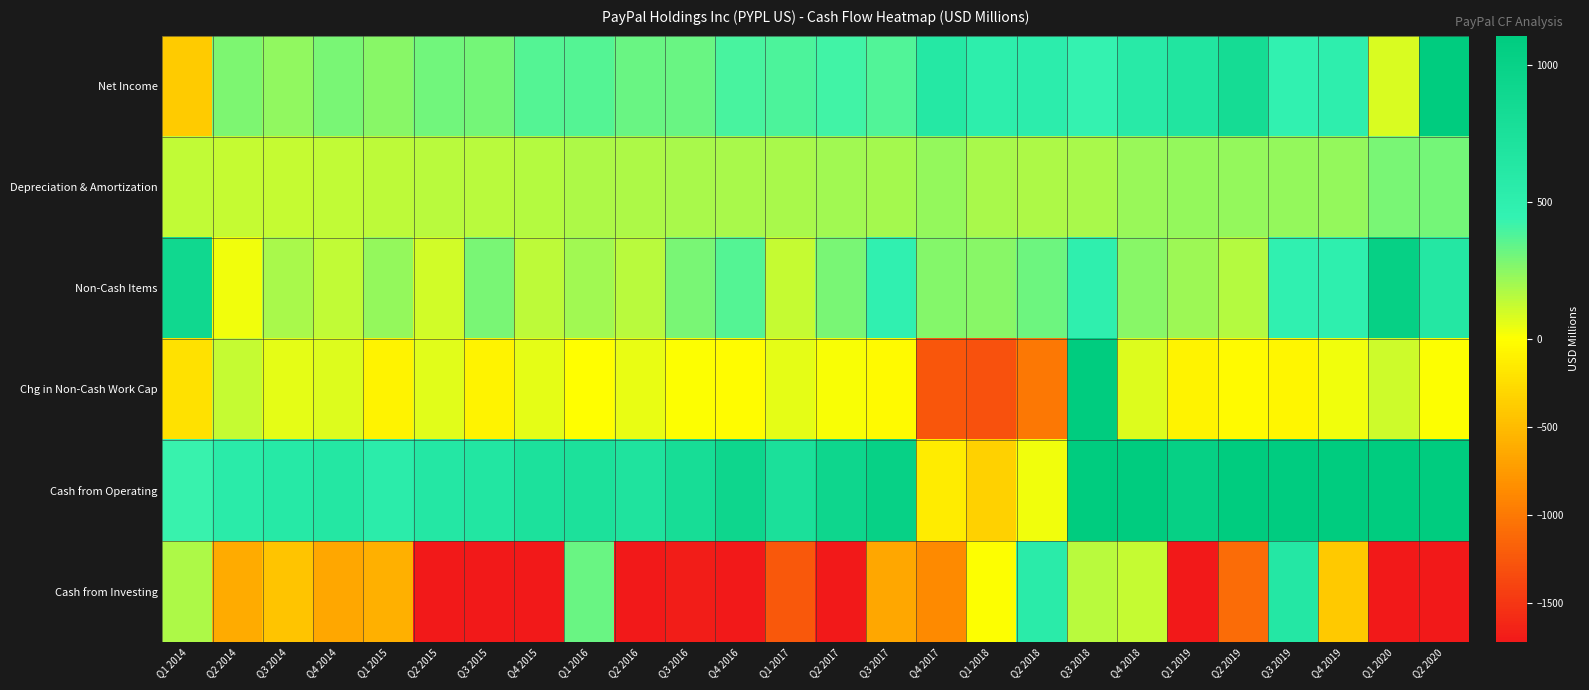

Reading left to right, list all the values displayed in this chart.

Net Income: Q1 2014=-382	Q2 2014=281	Q3 2014=234	Q4 2014=286	Q1 2015=255	Q2 2015=305	Q3 2015=301	Q4 2015=367	Q1 2016=365	Q2 2016=323	Q3 2016=323	Q4 2016=390	Q1 2017=384	Q2 2017=411	Q3 2017=380	Q4 2017=620	Q1 2018=511	Q2 2018=526	Q3 2018=436	Q4 2018=584	Q1 2019=667	Q2 2019=823	Q3 2019=462	Q4 2019=507	Q1 2020=84	Q2 2020=1446
Depreciation & Amortization: Q1 2014=130	Q2 2014=125	Q3 2014=129	Q4 2014=132	Q1 2015=141	Q2 2015=150	Q3 2015=153	Q4 2015=164	Q1 2016=174	Q2 2016=176	Q3 2016=185	Q4 2016=189	Q1 2017=183	Q2 2017=201	Q3 2017=194	Q4 2017=227	Q1 2018=185	Q2 2018=180	Q3 2018=188	Q4 2018=223	Q1 2019=230	Q2 2019=228	Q3 2019=227	Q4 2019=227	Q1 2020=293	Q2 2020=297
Non-Cash Items: Q1 2014=896	Q2 2014=28	Q3 2014=184	Q4 2014=137	Q1 2015=232	Q2 2015=98	Q3 2015=291	Q4 2015=141	Q1 2016=207	Q2 2016=148	Q3 2016=288	Q4 2016=363	Q1 2017=126	Q2 2017=292	Q3 2017=468	Q4 2017=260	Q1 2018=256	Q2 2018=319	Q3 2018=490	Q4 2018=255	Q1 2019=211	Q2 2019=160	Q3 2019=472	Q4 2019=499	Q1 2020=1020	Q2 2020=634
Chg in Non-Cash Work Cap: Q1 2014=-219	Q2 2014=126	Q3 2014=57	Q4 2014=76	Q1 2015=-84	Q2 2015=69	Q3 2015=-93	Q4 2015=56	Q1 2016=-8	Q2 2016=49	Q3 2016=5	Q4 2016=-19	Q1 2017=58	Q2 2017=17	Q3 2017=-36	Q4 2017=-1254	Q1 2018=-1301	Q2 2018=-997	Q3 2018=3556	Q4 2018=72	Q1 2019=-81	Q2 2019=-37	Q3 2019=-65	Q4 2019=31	Q1 2020=107	Q2 2020=6
Cash from Operating: Q1 2014=425	Q2 2014=560	Q3 2014=604	Q4 2014=631	Q1 2015=544	Q2 2015=622	Q3 2015=652	Q4 2015=728	Q1 2016=738	Q2 2016=696	Q3 2016=801	Q4 2016=923	Q1 2017=751	Q2 2017=921	Q3 2017=1006	Q4 2017=-147	Q1 2018=-349	Q2 2018=28	Q3 2018=4670	Q4 2018=1134	Q1 2019=1027	Q2 2019=1174	Q3 2019=1096	Q4 2019=1264	Q1 2020=1504	Q2 2020=2383
Cash from Investing: Q1 2014=176	Q2 2014=-626	Q3 2014=-439	Q4 2014=-657	Q1 2015=-587	Q2 2015=-3939	Q3 2015=-1796	Q4 2015=-1716	Q1 2016=325	Q2 2016=-1806	Q3 2016=-1689	Q4 2016=-1829	Q1 2017=-1243	Q2 2017=-1729	Q3 2017=-651	Q4 2017=-862	Q1 2018=5	Q2 2018=558	Q3 2018=154	Q4 2018=123	Q1 2019=-4860	Q2 2019=-1097	Q3 2019=623	Q4 2019=-399	Q1 2020=-2568	Q2 2020=-7505